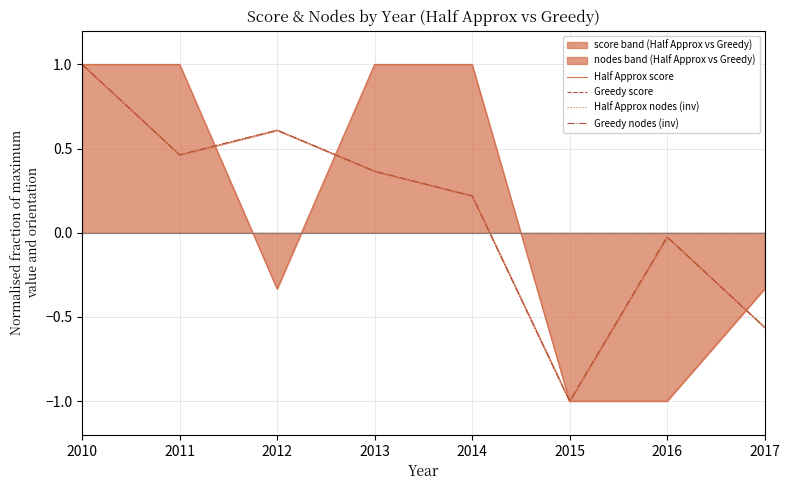

Where do Greedy score and Greedy nodes (inv) first cross each other?

2014 and 2015